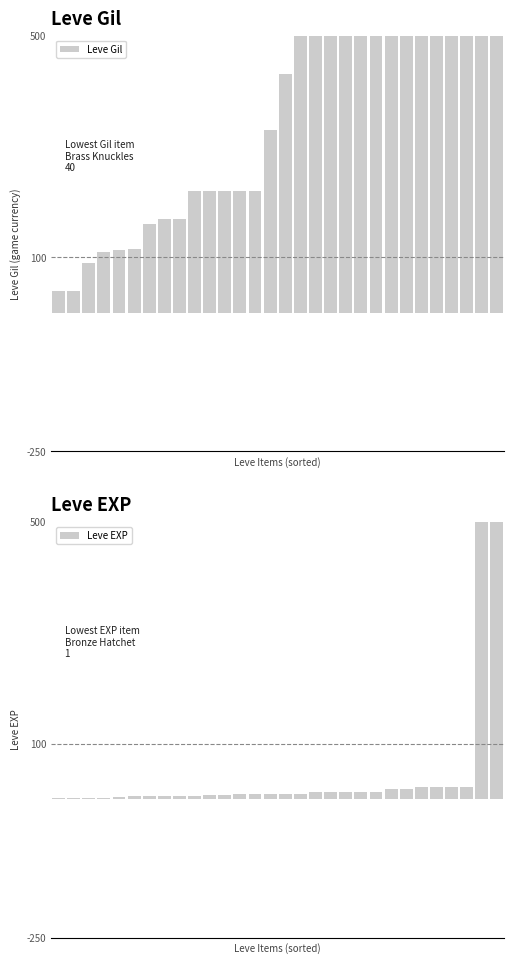

List the series in order of their peak value, lowest first.

Leve EXP, Leve Gil